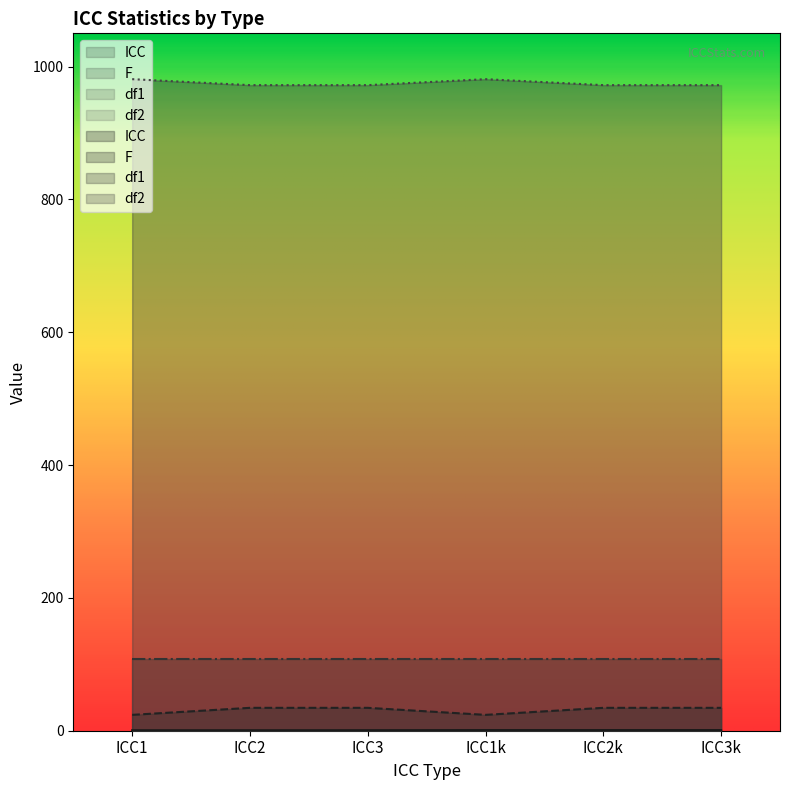

True or false: F and df2 cross at least once.

False